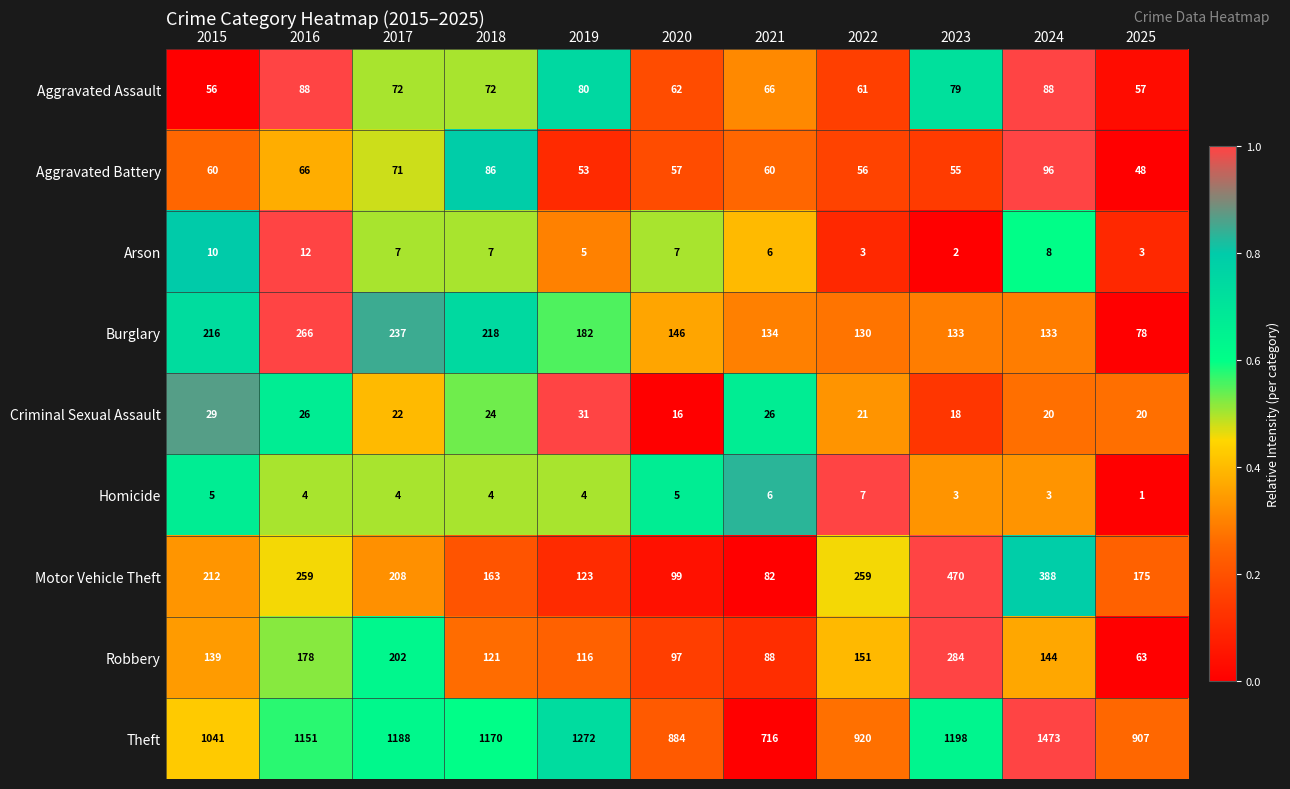

Which series changed the most between 2015 and 2019?

Theft